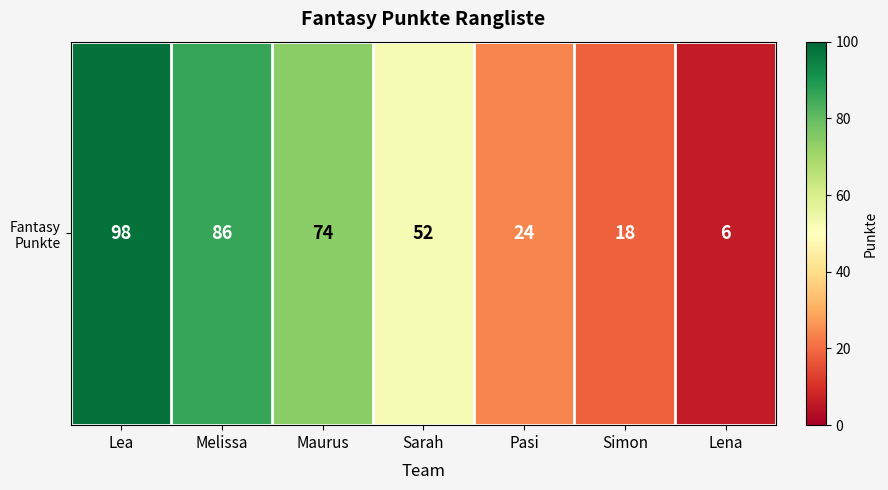

Rank the categories by value from lowest to highest.

Lena, Simon, Pasi, Sarah, Maurus, Melissa, Lea